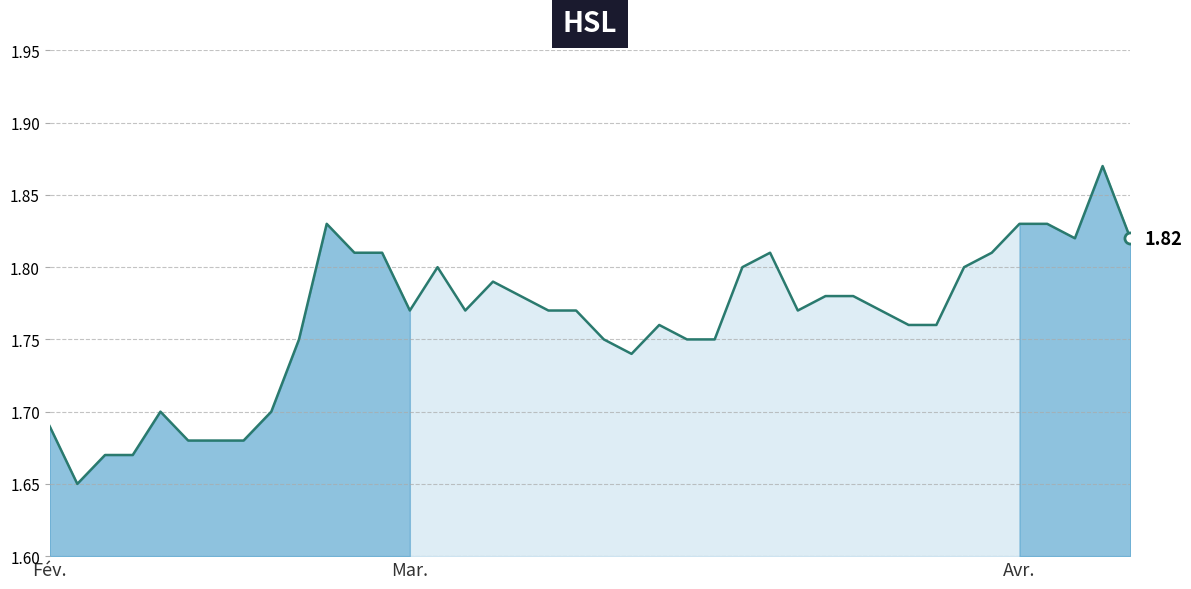

Rank the categories by value from highest to lowest.

38, 10, 35, 36, 37, 39, 11, 12, 26, 34, 14, 25, 33, 16, 17, 28, 29, 13, 15, 18, 19, 27, 30, 22, 31, 32, 9, 20, 23, 24, 21, 4, 8, Fév., 5, 6, 7, Avr., 3, Mar.